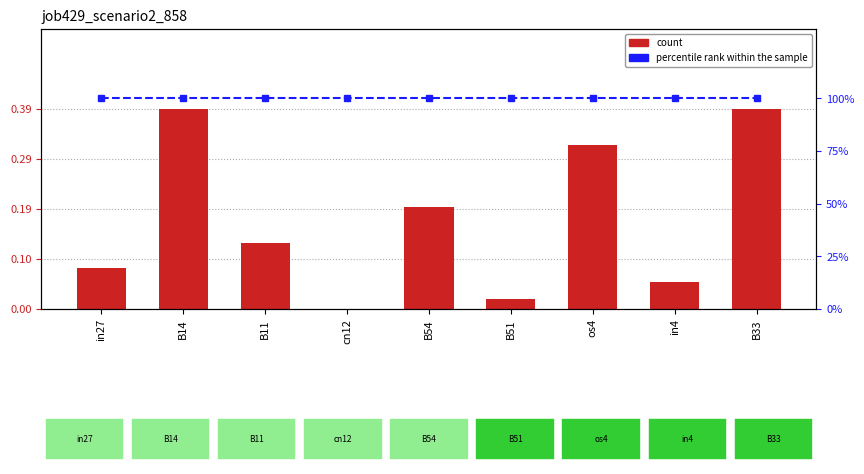

Reading left to right, extract all data points from this chart.

job429_scenario2_858: 0.1	0.4	0.1	0.0	0.2	0.0	0.3	0.1	0.4
percentile rank within the sample: 1.0	1.0	1.0	1.0	1.0	1.0	1.0	1.0	1.0